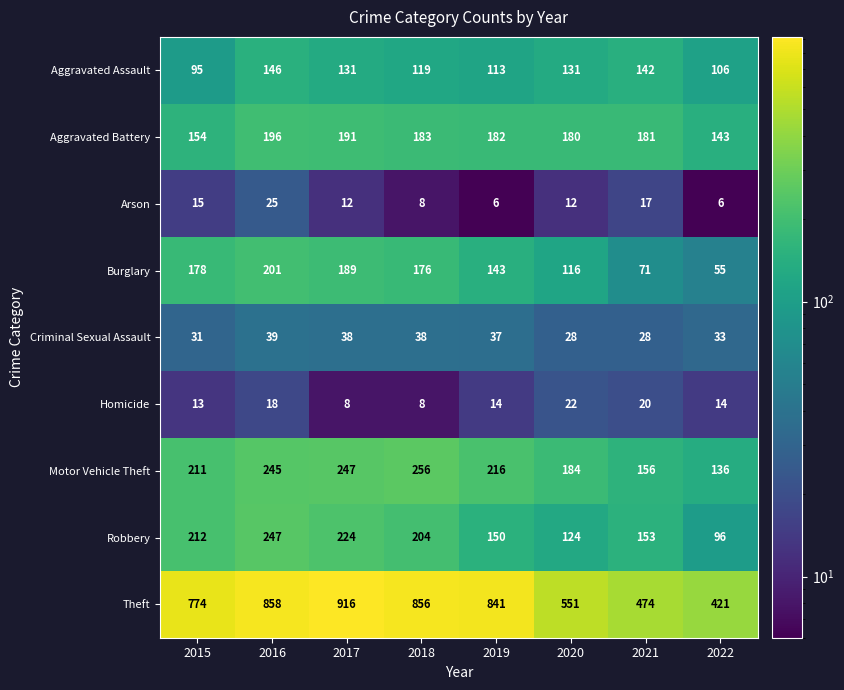

True or false: Homicide has a value of 18 at 2016.

True